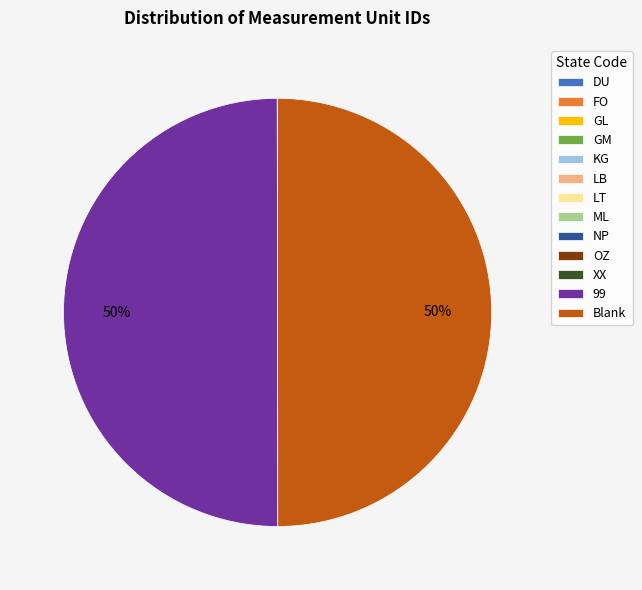

To the nearest percent, what is the difference between the largest and smallest slice percentages?

50%